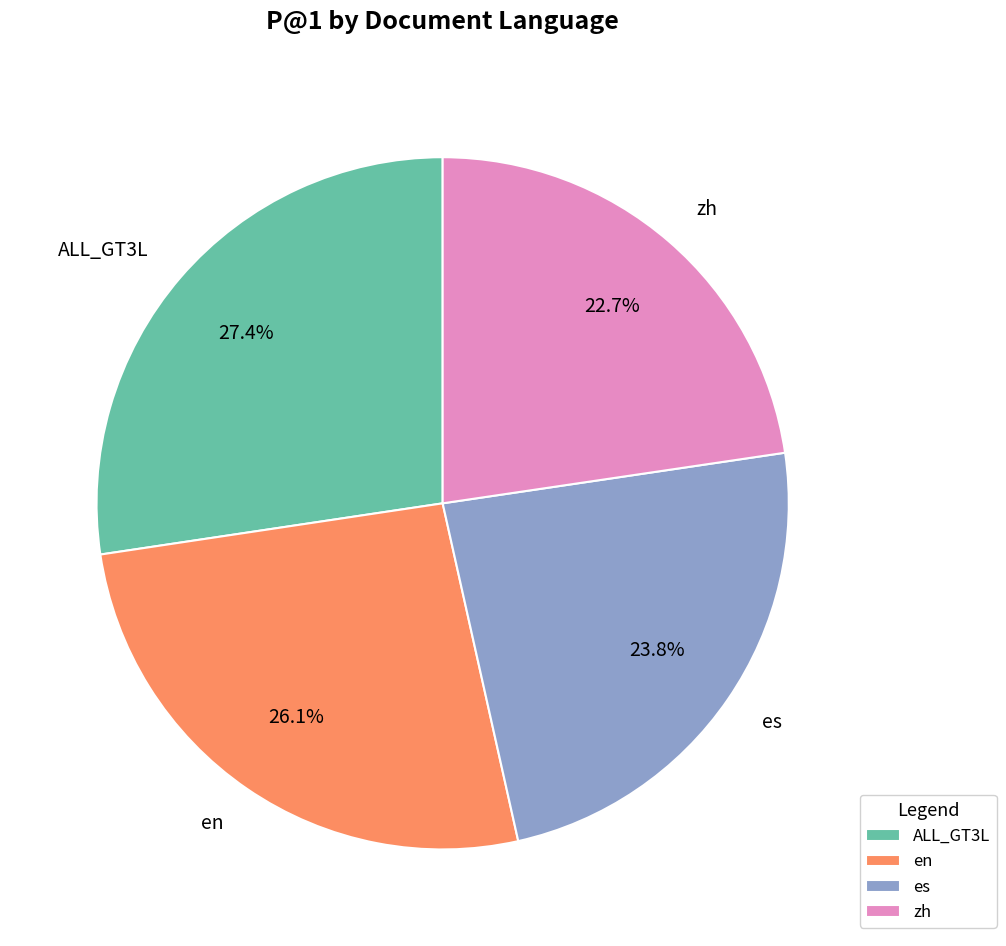

Does en represent more than half of the total?

No